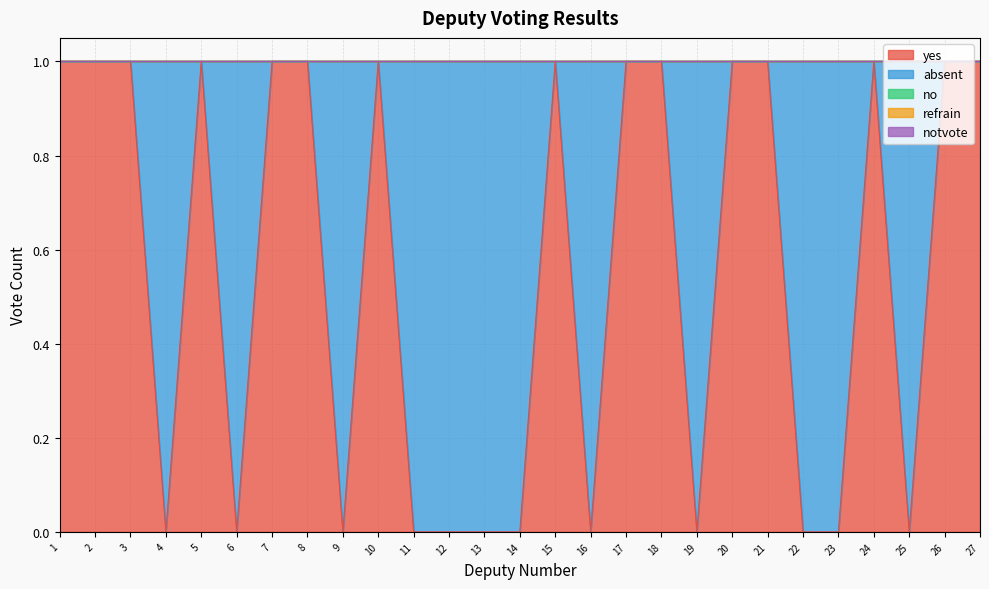

Reading right to left, transcribe all the data shown in this chart.

yes: 1	1	0	1	0	0	1	1	0	1	1	0	1	0	0	0	0	1	0	1	1	0	1	0	1	1	1
absent: 0	0	1	0	1	1	0	0	1	0	0	1	0	1	1	1	1	0	1	0	0	1	0	1	0	0	0
no: 0	0	0	0	0	0	0	0	0	0	0	0	0	0	0	0	0	0	0	0	0	0	0	0	0	0	0
refrain: 0	0	0	0	0	0	0	0	0	0	0	0	0	0	0	0	0	0	0	0	0	0	0	0	0	0	0
notvote: 0	0	0	0	0	0	0	0	0	0	0	0	0	0	0	0	0	0	0	0	0	0	0	0	0	0	0